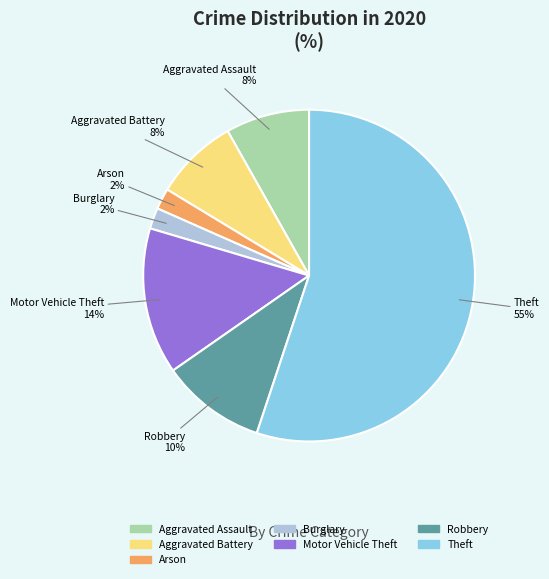

Does any single category account for the majority?

Yes